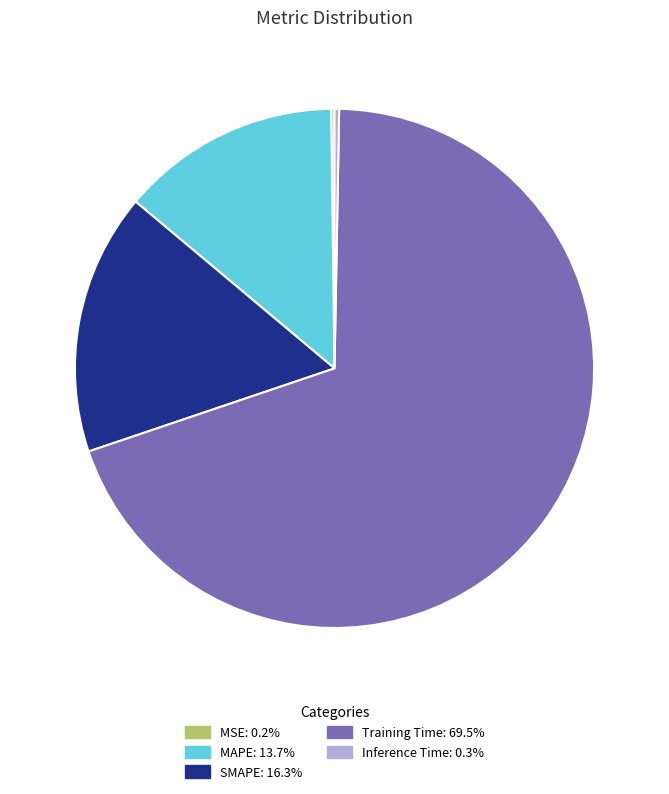

Is the sum of MAPE: 13.7% and Inference Time: 0.3% greater than half?

No